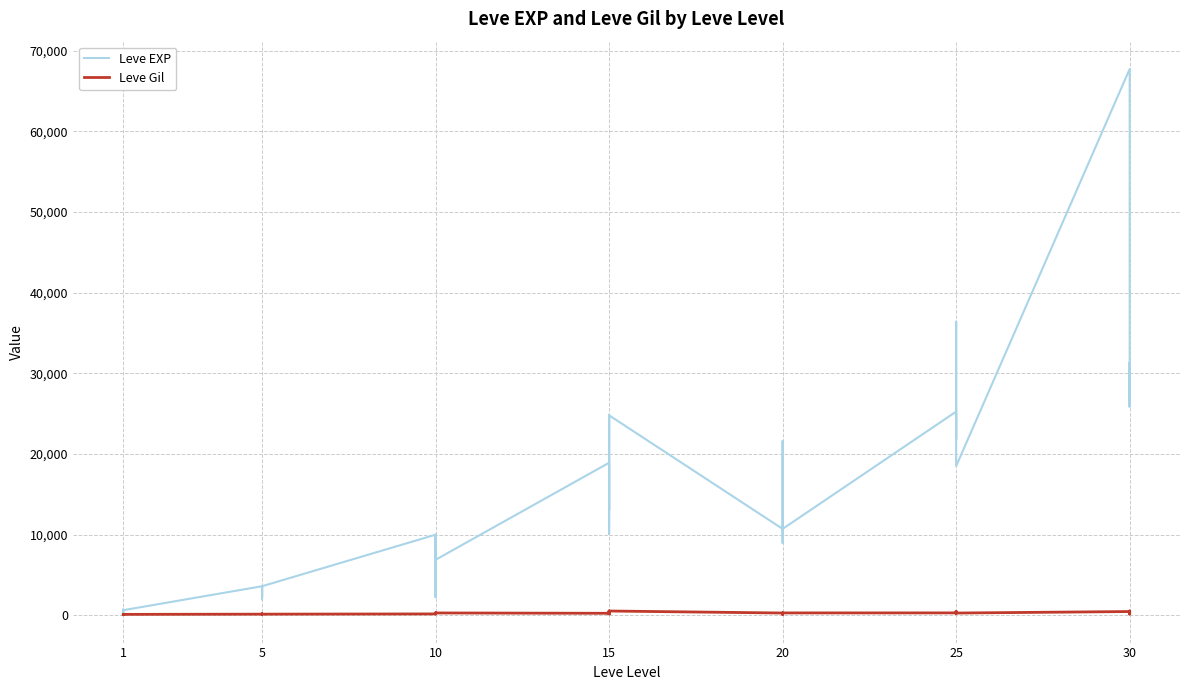

Rank the series at 10 from lowest to highest value.

Leve Gil, Leve EXP